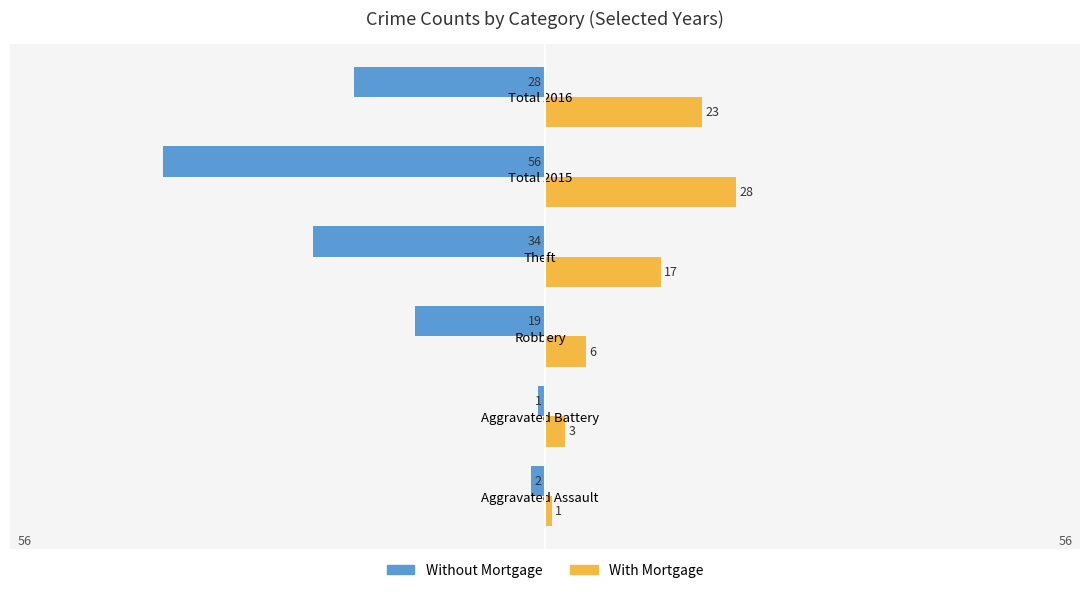

Rank the series by their average value, from highest to lowest.

With Mortgage, Without Mortgage